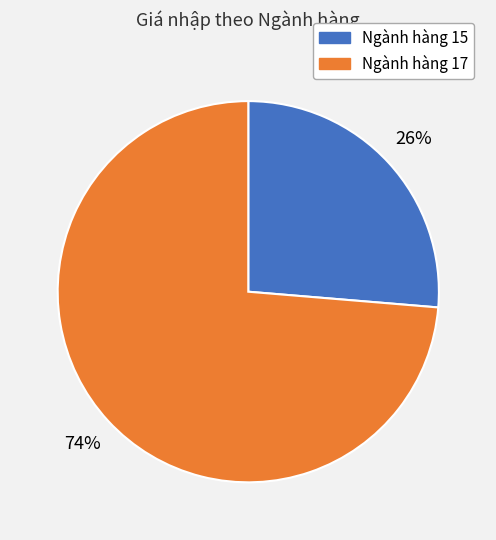

How many slices are in this pie chart?

2